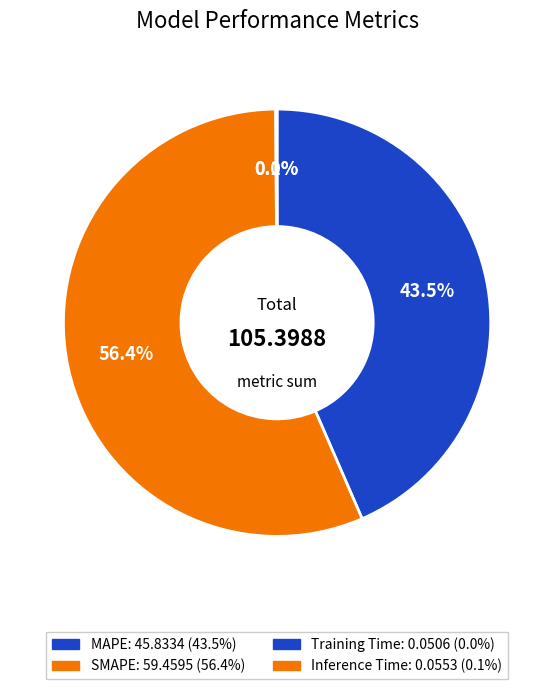

The Inference Time slice represents 13% of the pie. True or false?

False